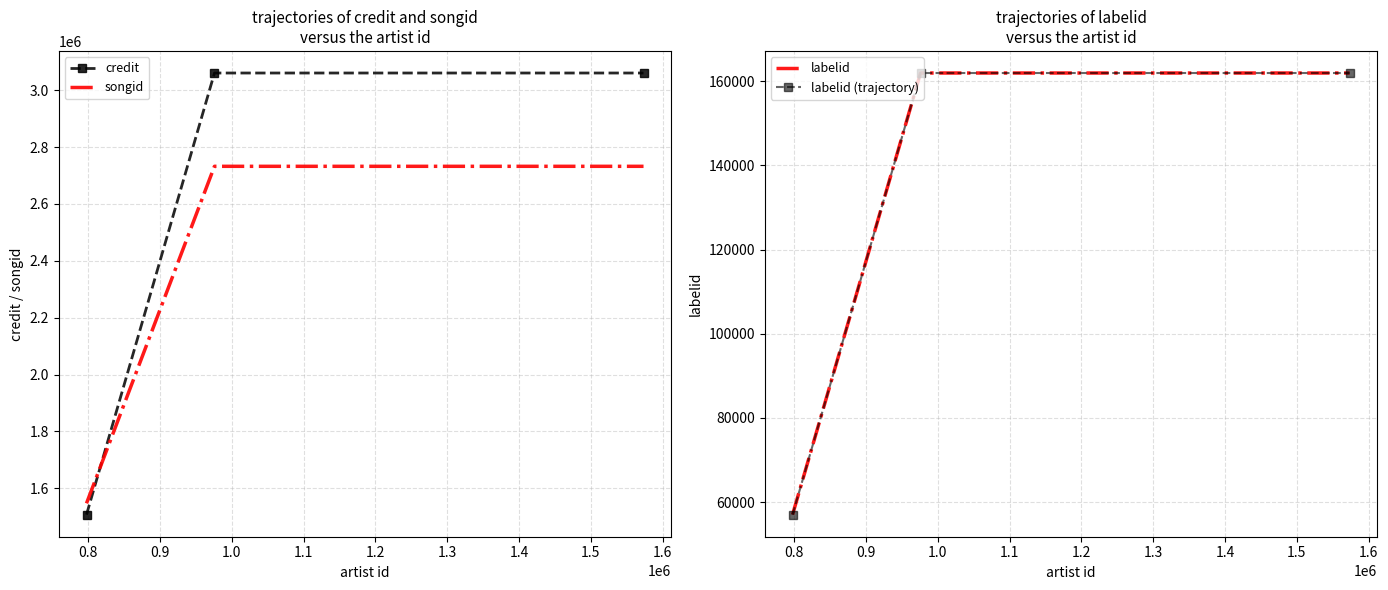

How many data points in songid are less than 2732406?

1